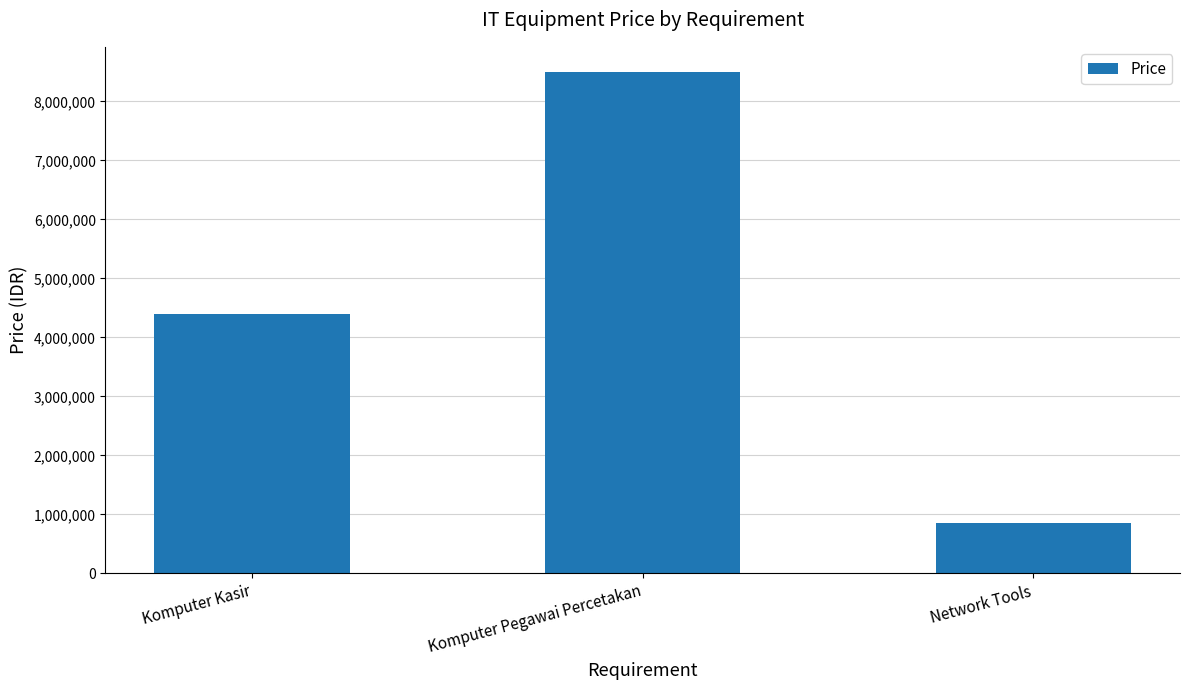

What is the ratio of the value at Komputer Kasir to the value at Komputer Pegawai Percetakan?

0.5